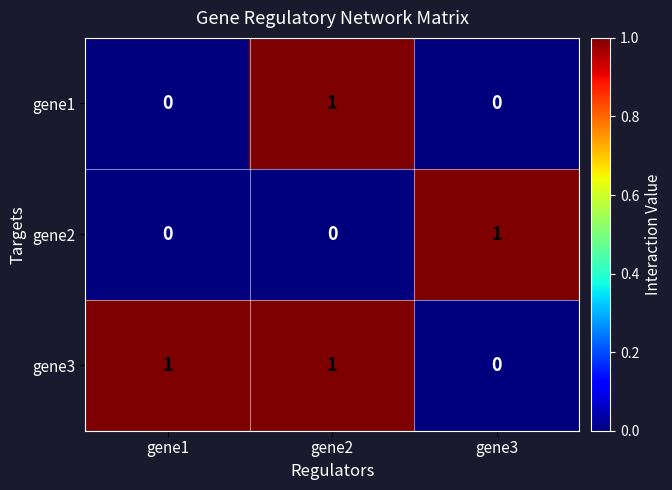

At which label does gene1 reach its peak?

gene2